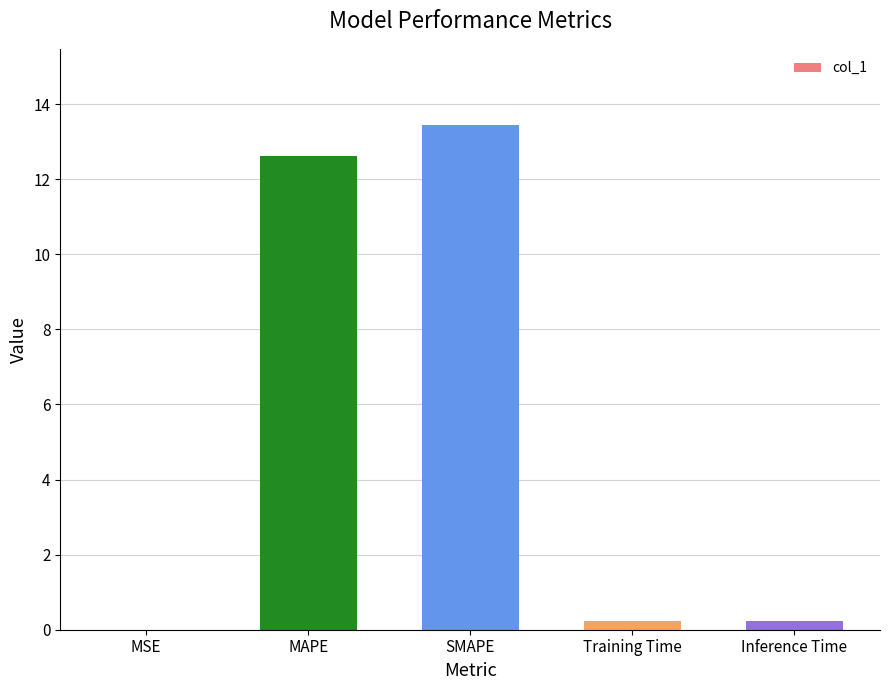

Which has a higher value, MAPE or Inference Time?

MAPE